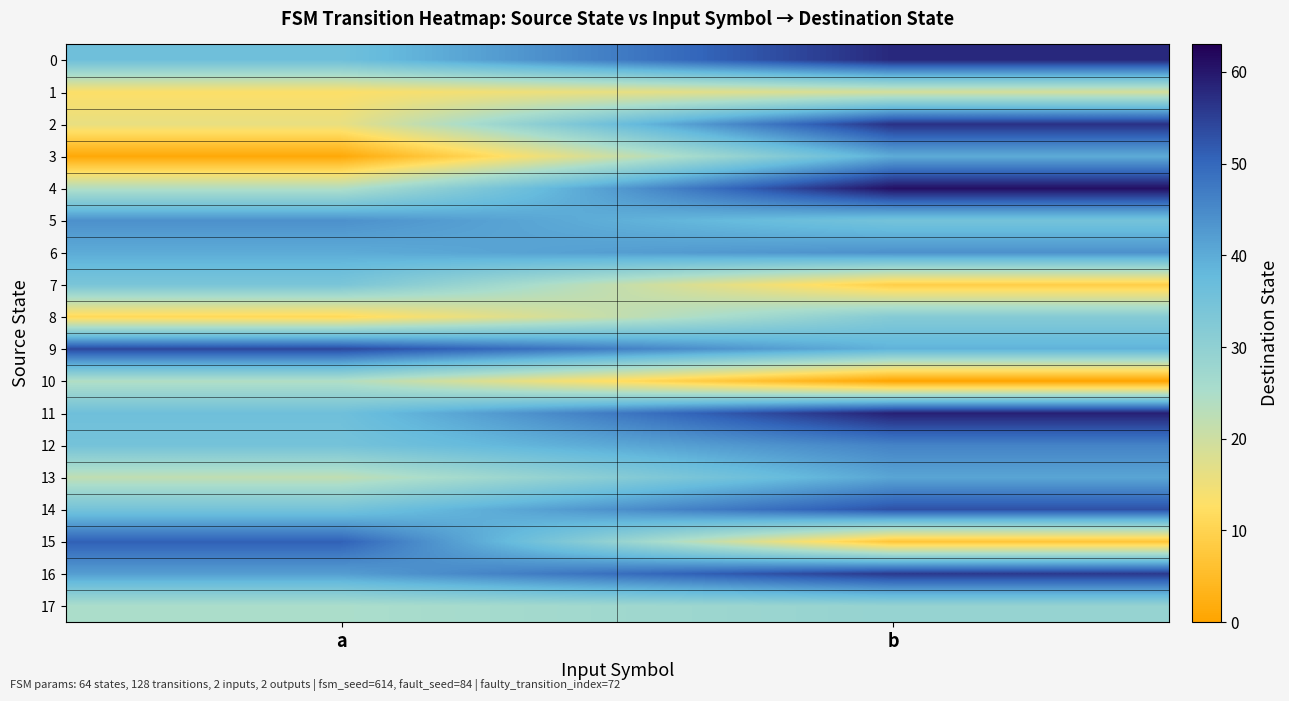

What is the greatest value displayed?

61